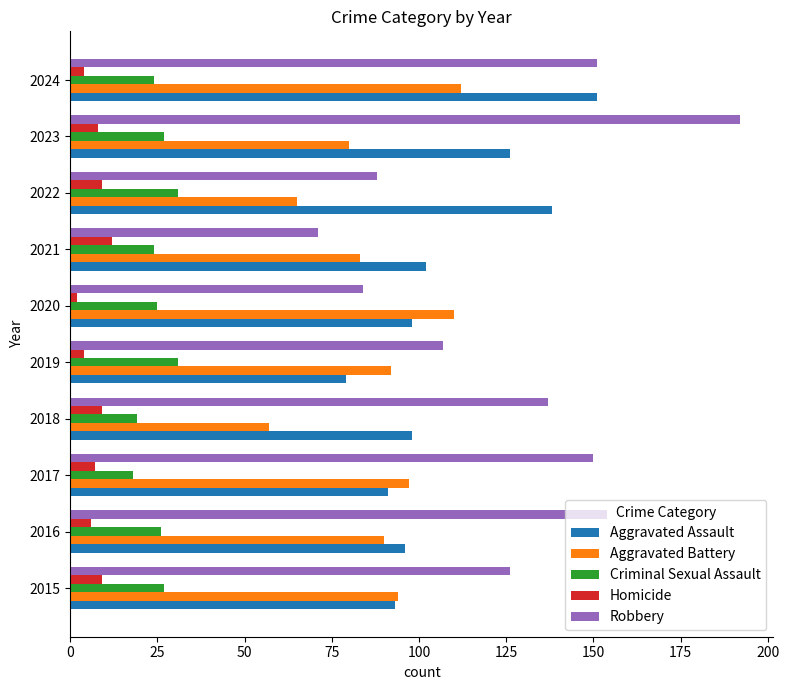

What is the maximum value shown in the chart?

192